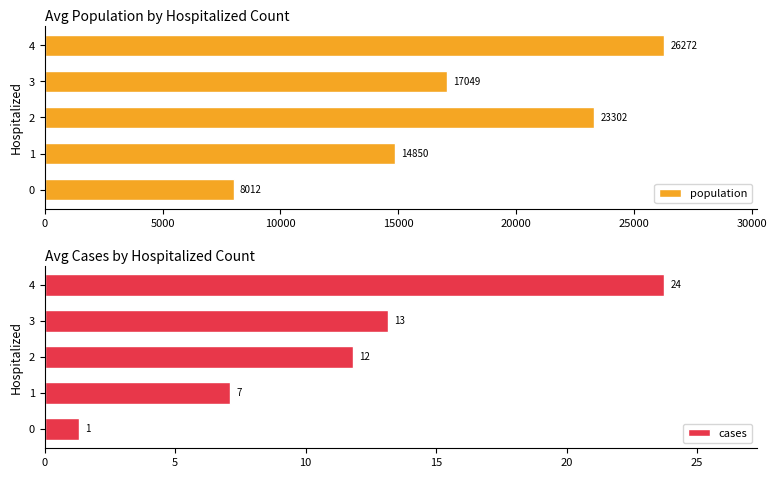

Rank the categories by population value from lowest to highest.

0, 1, 3, 2, 4